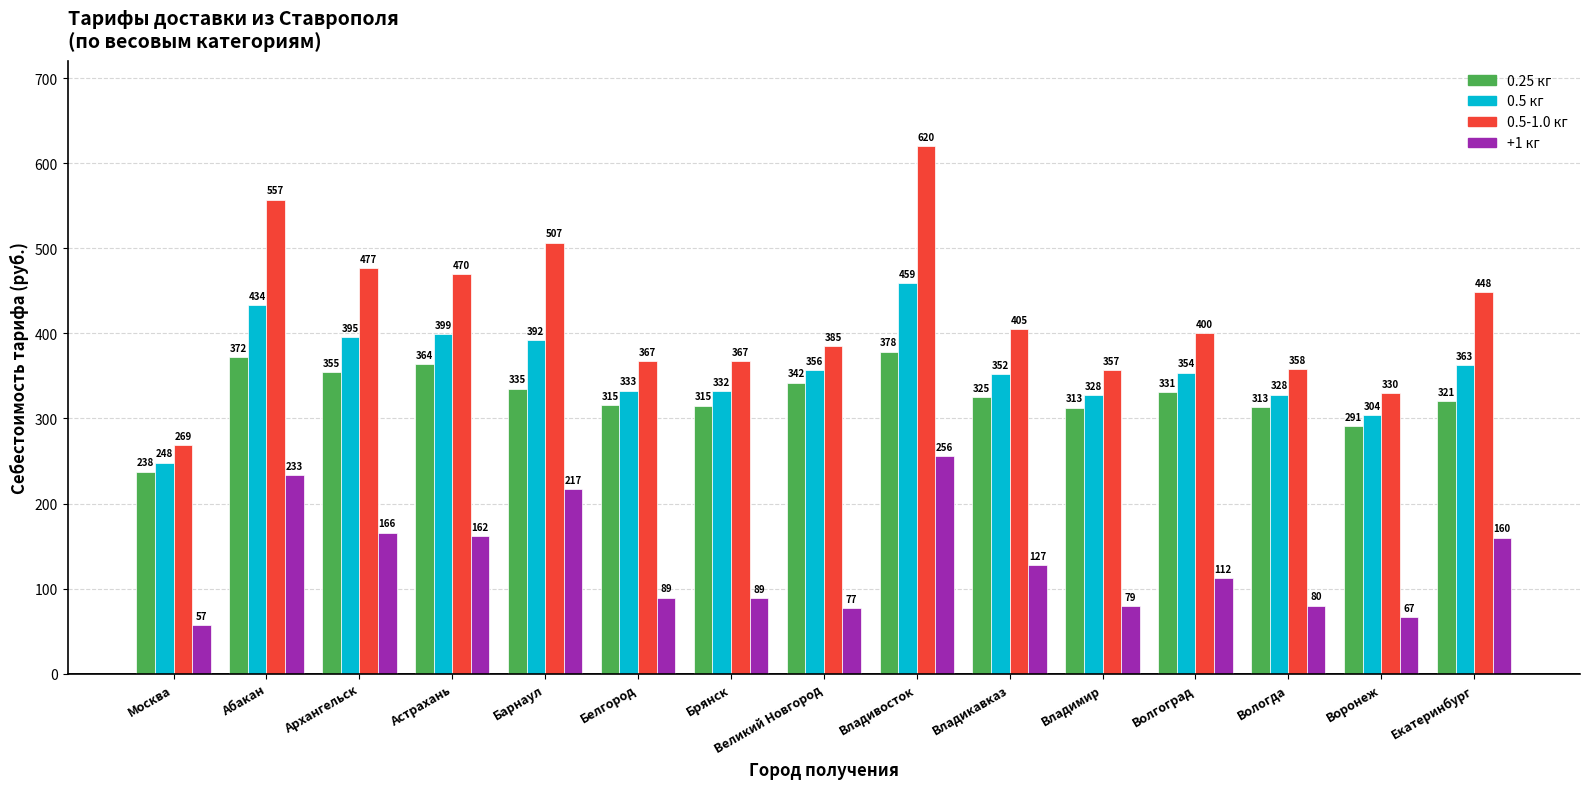

Which series has the largest total across all categories?

0.5-1.0 кг